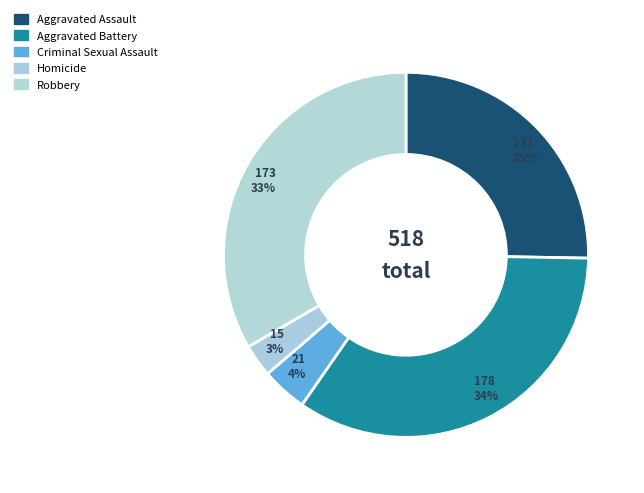

Which category has the smallest portion of the pie?

Homicide